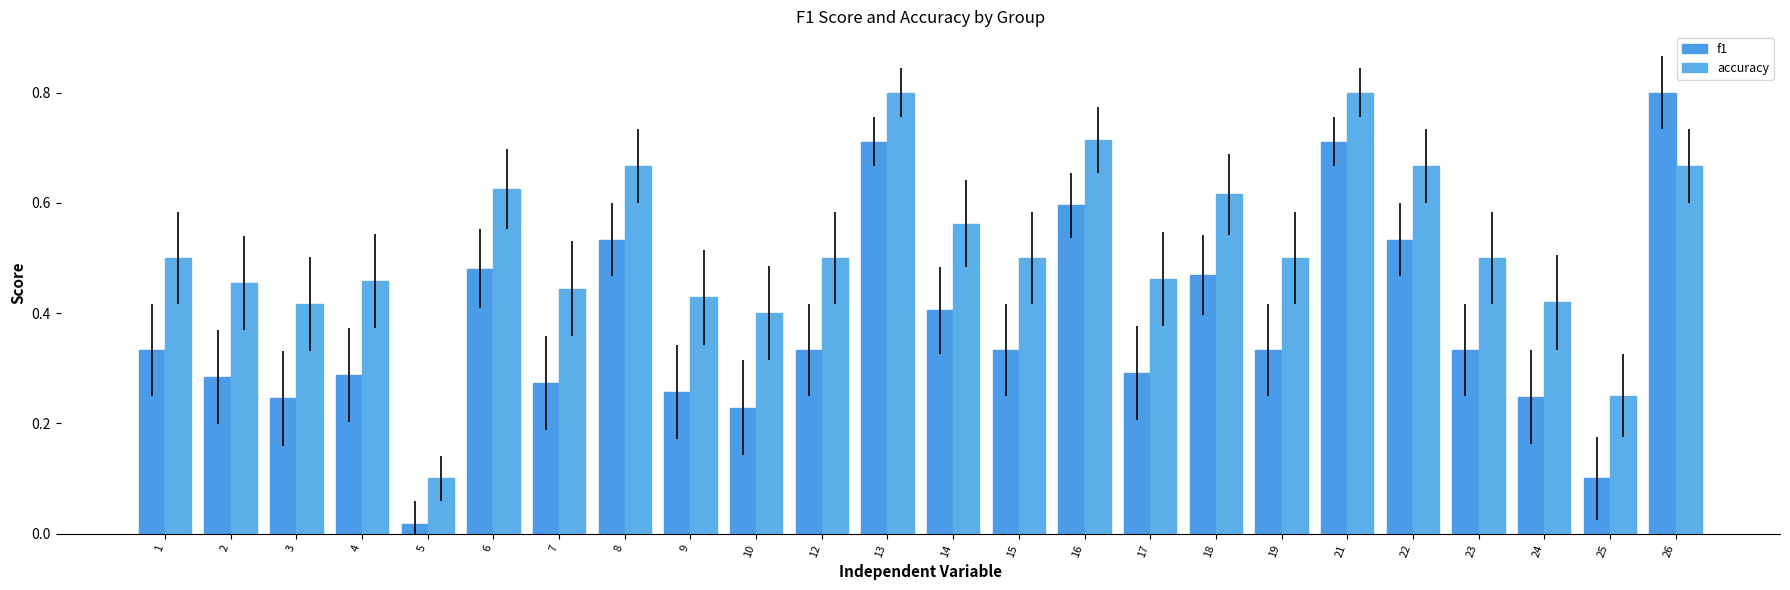

At how many categories does at least one series exceed 0?

24